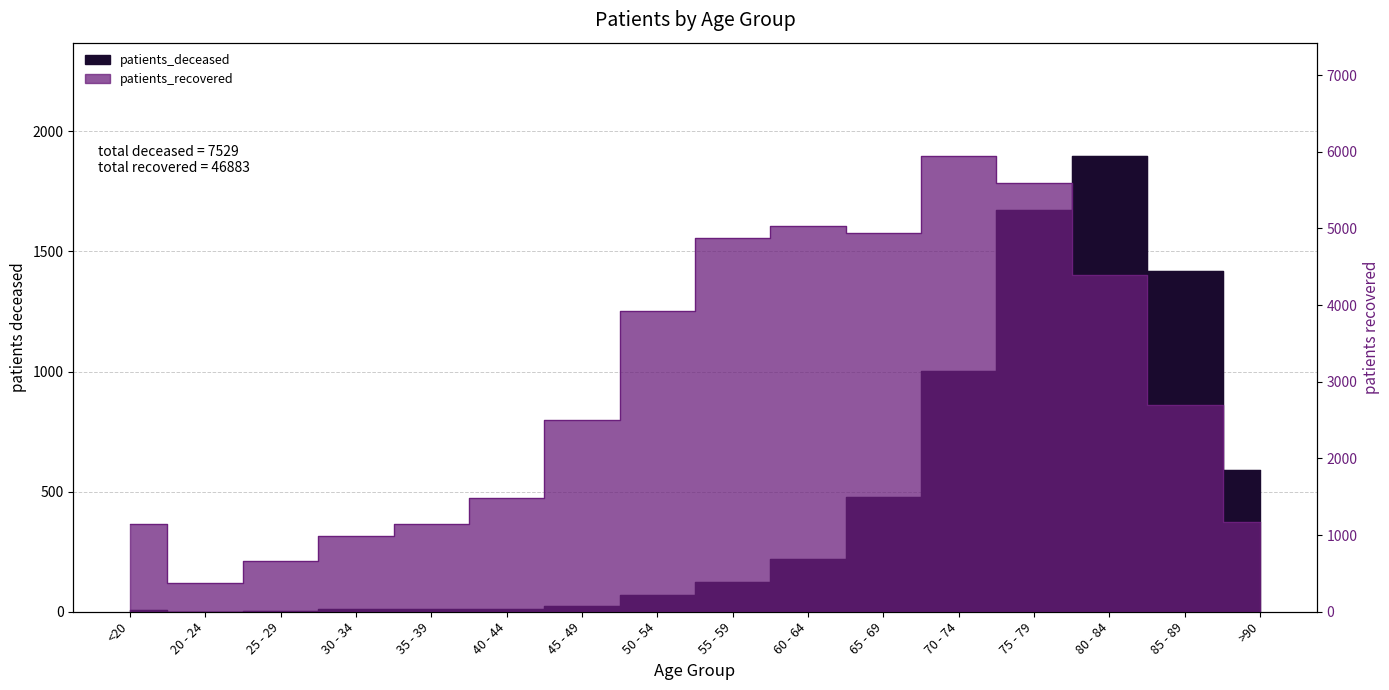

Reading left to right, what are all the values shown in this chart?

patients_deceased: 6	1	2	10	10	11	24	70	122	220	477	1001	1672	1895	1419	589
patients_recovered: 1139	377	662	989	1148	1485	2507	3923	4878	5032	4945	5939	5595	4399	2696	1169